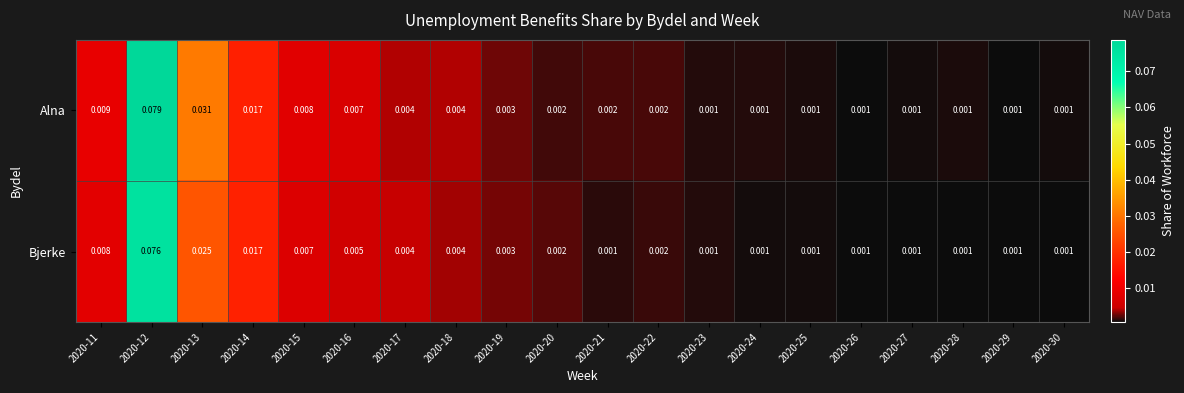

At how many categories does at least one series exceed 0?

20